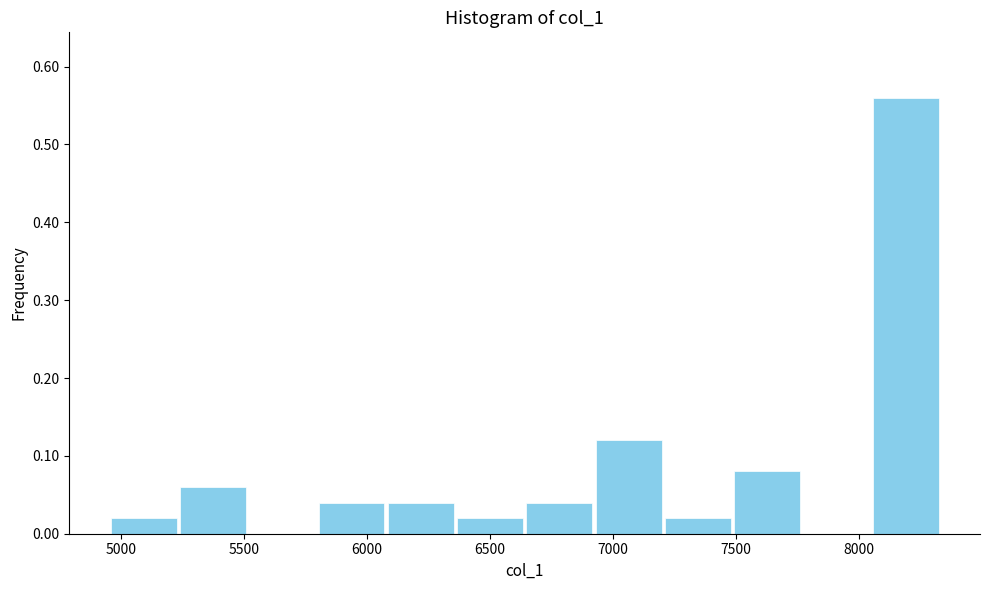

Reading left to right, transcribe this chart: for each bar, give the range it covers on the x-axis and its height. Neither the bar edges nor the heights are printed on the chart, so give them approximately, as read against the axes.

4950 to 5250: 0.02
5250 to 5500: 0.06
5500 to 5800: 0
5800 to 6100: 0.04
6100 to 6350: 0.04
6350 to 6650: 0.02
6650 to 6900: 0.04
6900 to 7200: 0.12
7200 to 7500: 0.02
7500 to 7750: 0.08
7750 to 8050: 0
8050 to 8350: 0.56